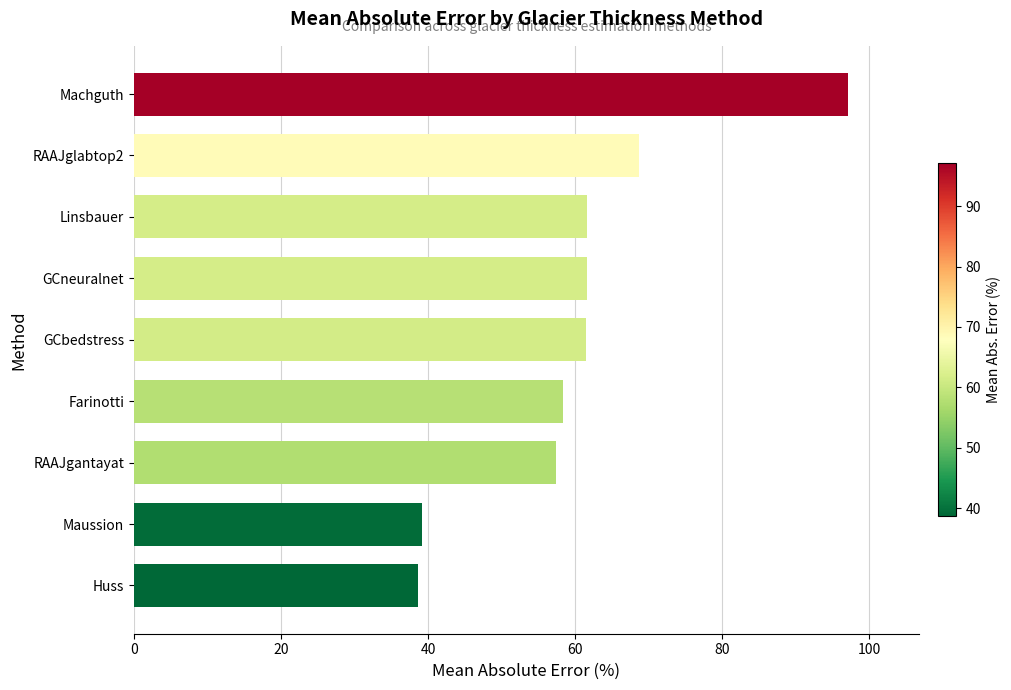

How many data points does each series have?

9